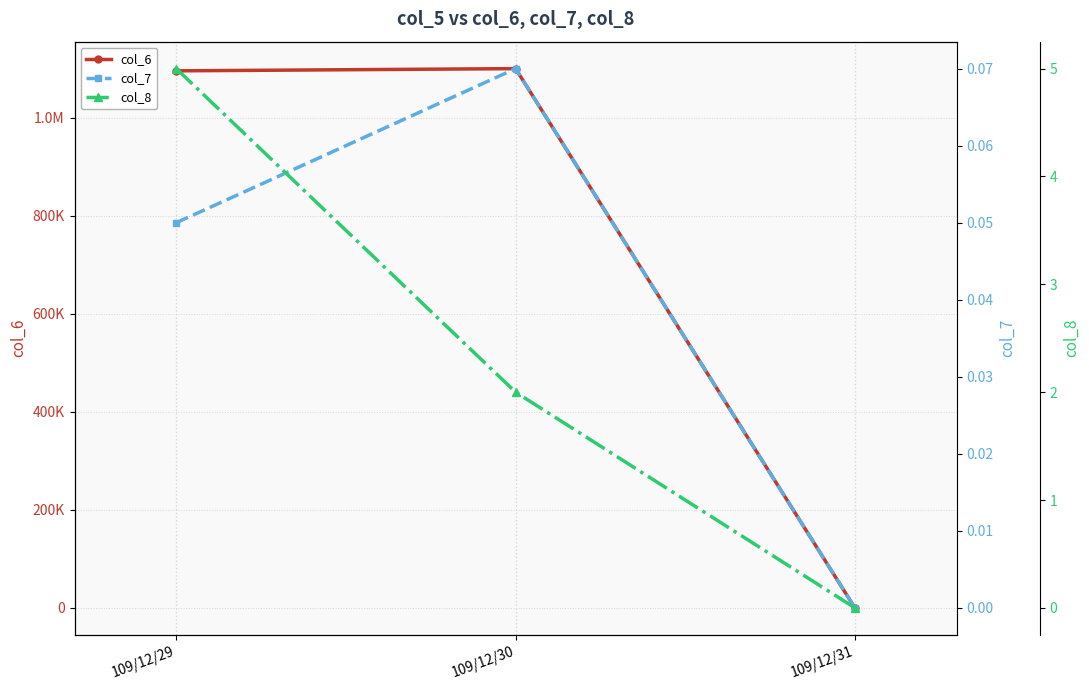

At which label is col_8 closest to 2?

109/12/30